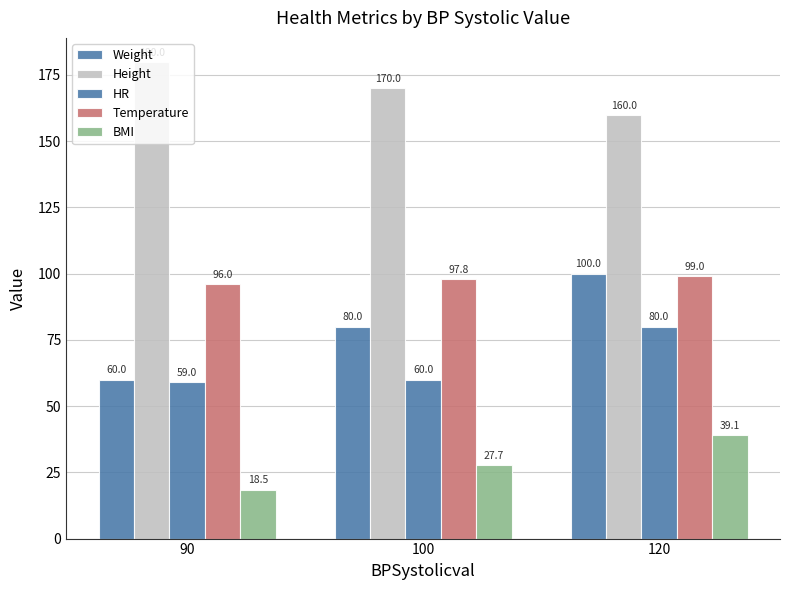

Rank the series by their maximum value, from highest to lowest.

Height, Weight, Temperature, HR, BMI